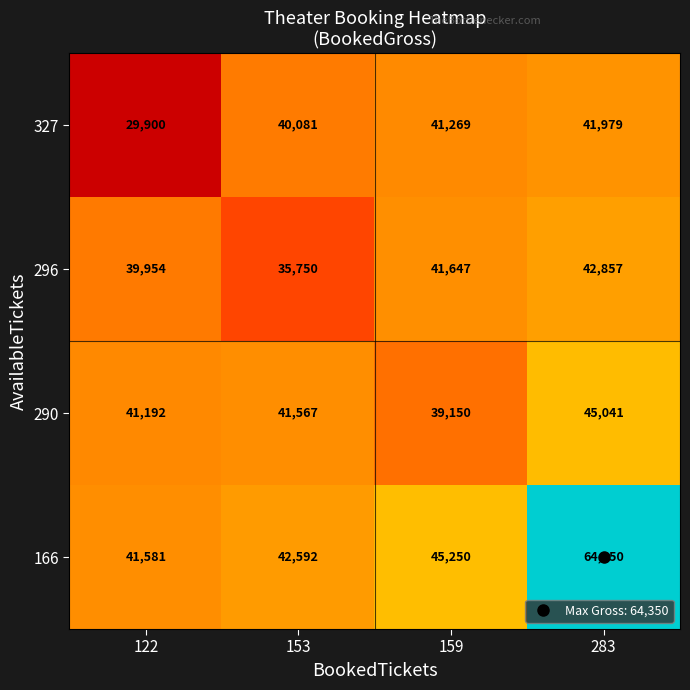

Between 153 and 283, which series saw the biggest shift?

166